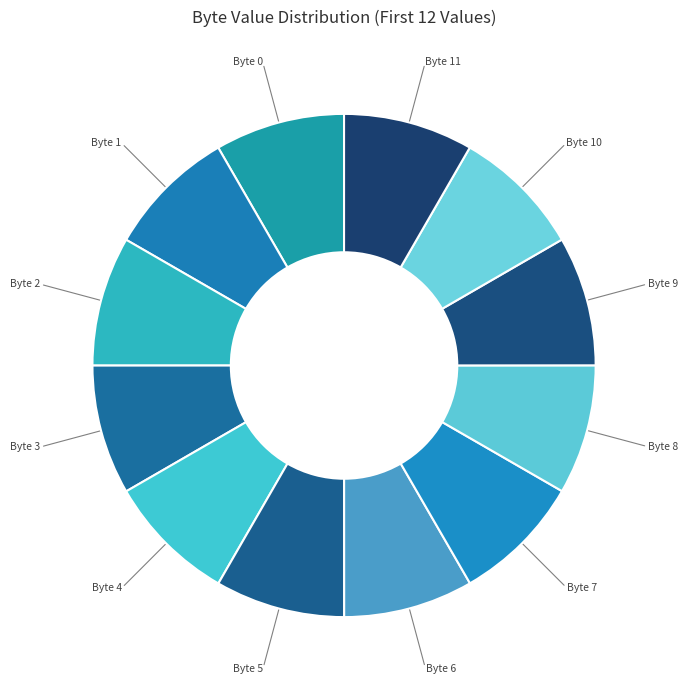

Is Byte 1 the majority of the pie?

No